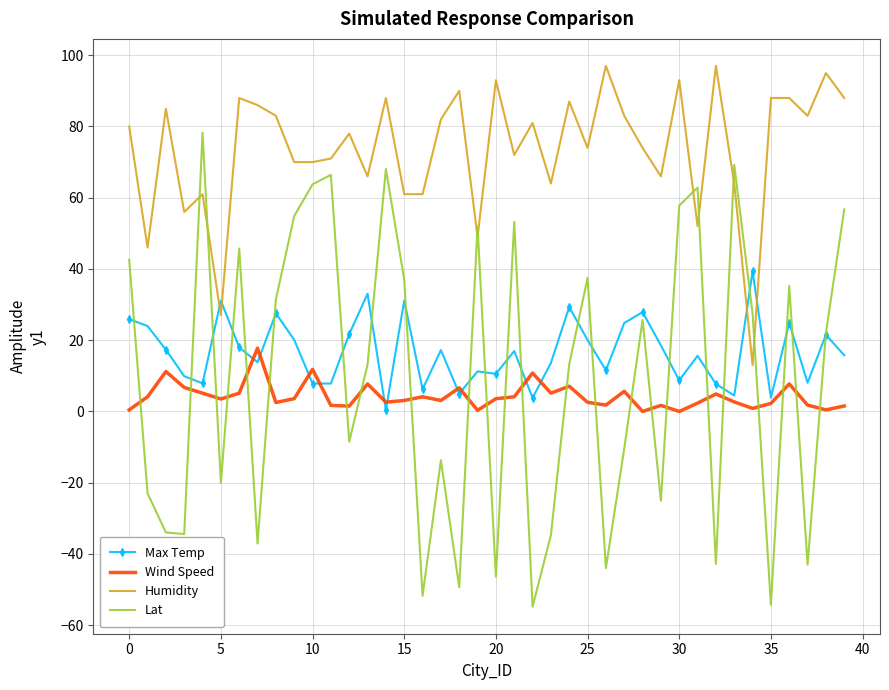

What is the highest value of the Humidity series?

97.0